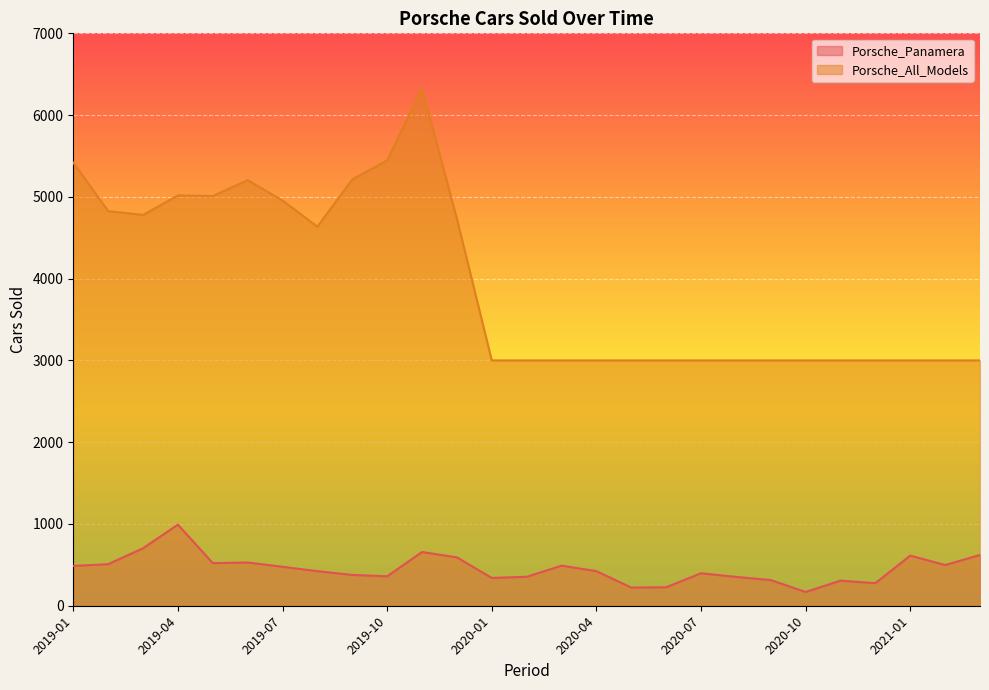

At which category is the sum across all series the highest?

2019-11